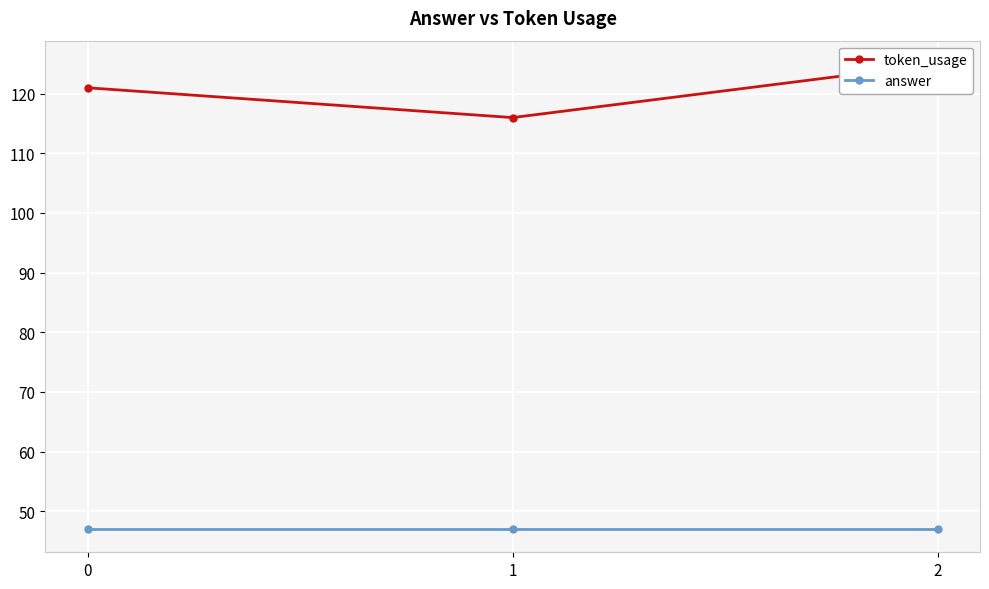

Is this an area chart (filled region under the line)?

No